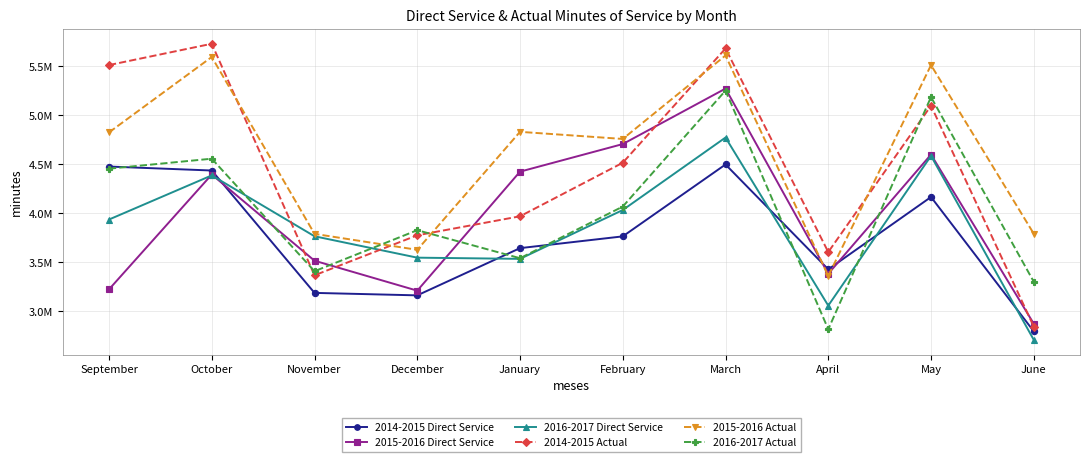

Is the value of 2016-2017 Direct Service at December greater than the value of 2014-2015 Actual at February?

No